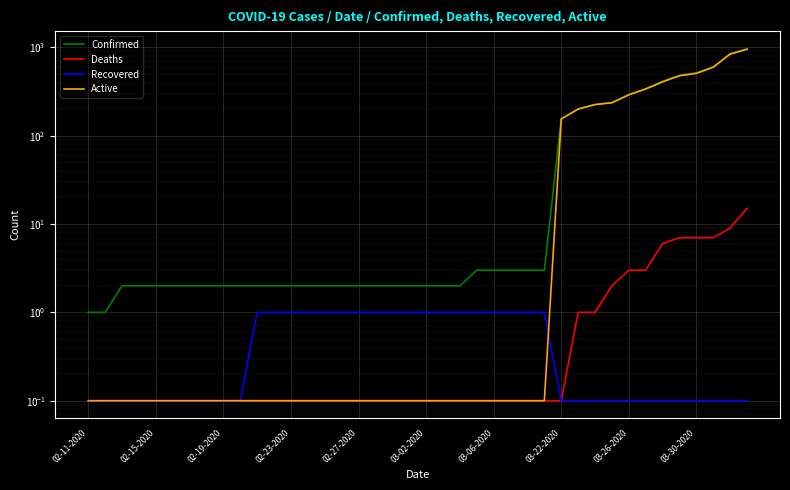

Which series changed the most between 25 and 34?

Confirmed